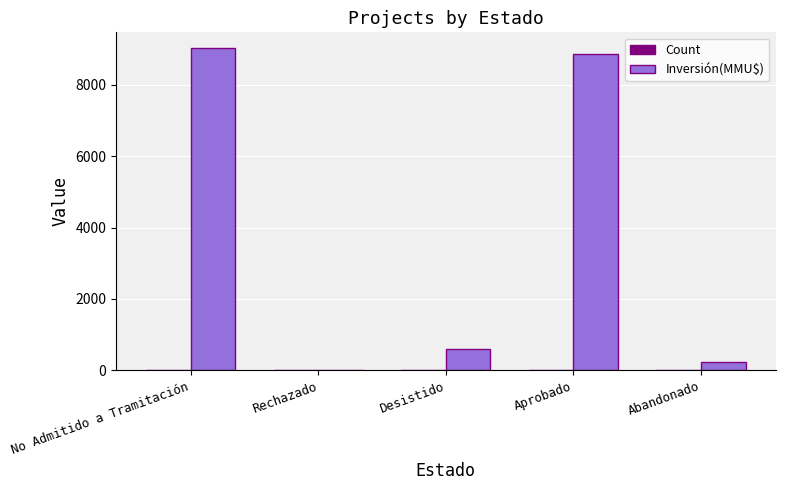

Is it true that Inversión(MMU$) equals 2094 at Aprobado?

False